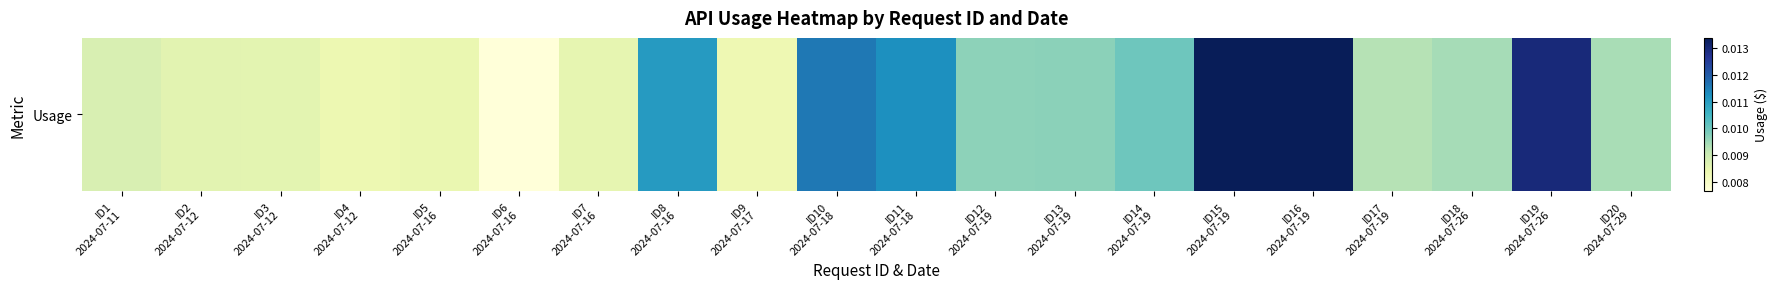

Where is the data nearest to the value 0?

ID6
2024-07-16